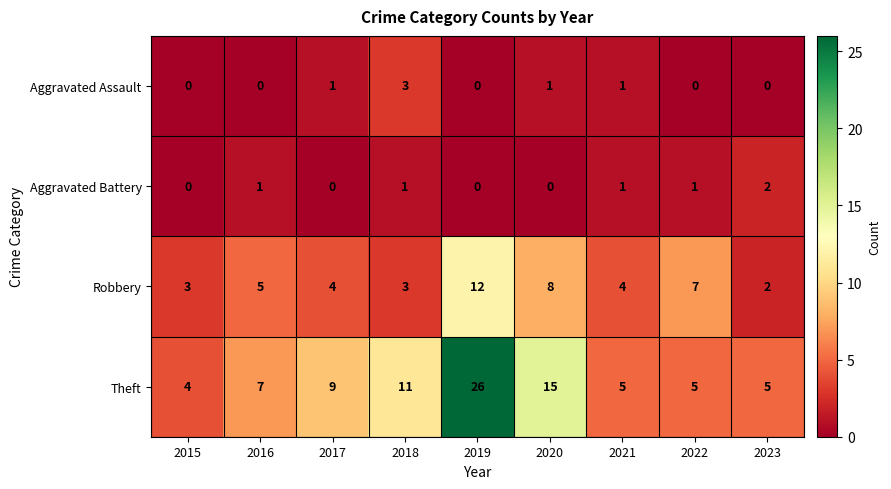

What is the difference between the maximum and minimum values in the Robbery series?

10